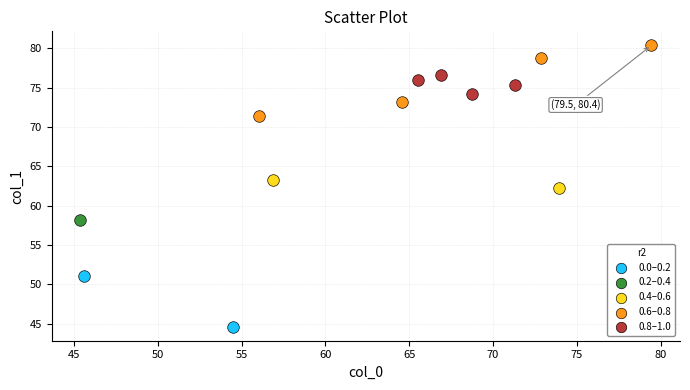

Which series contains the lowest Y value?

0.0–0.2